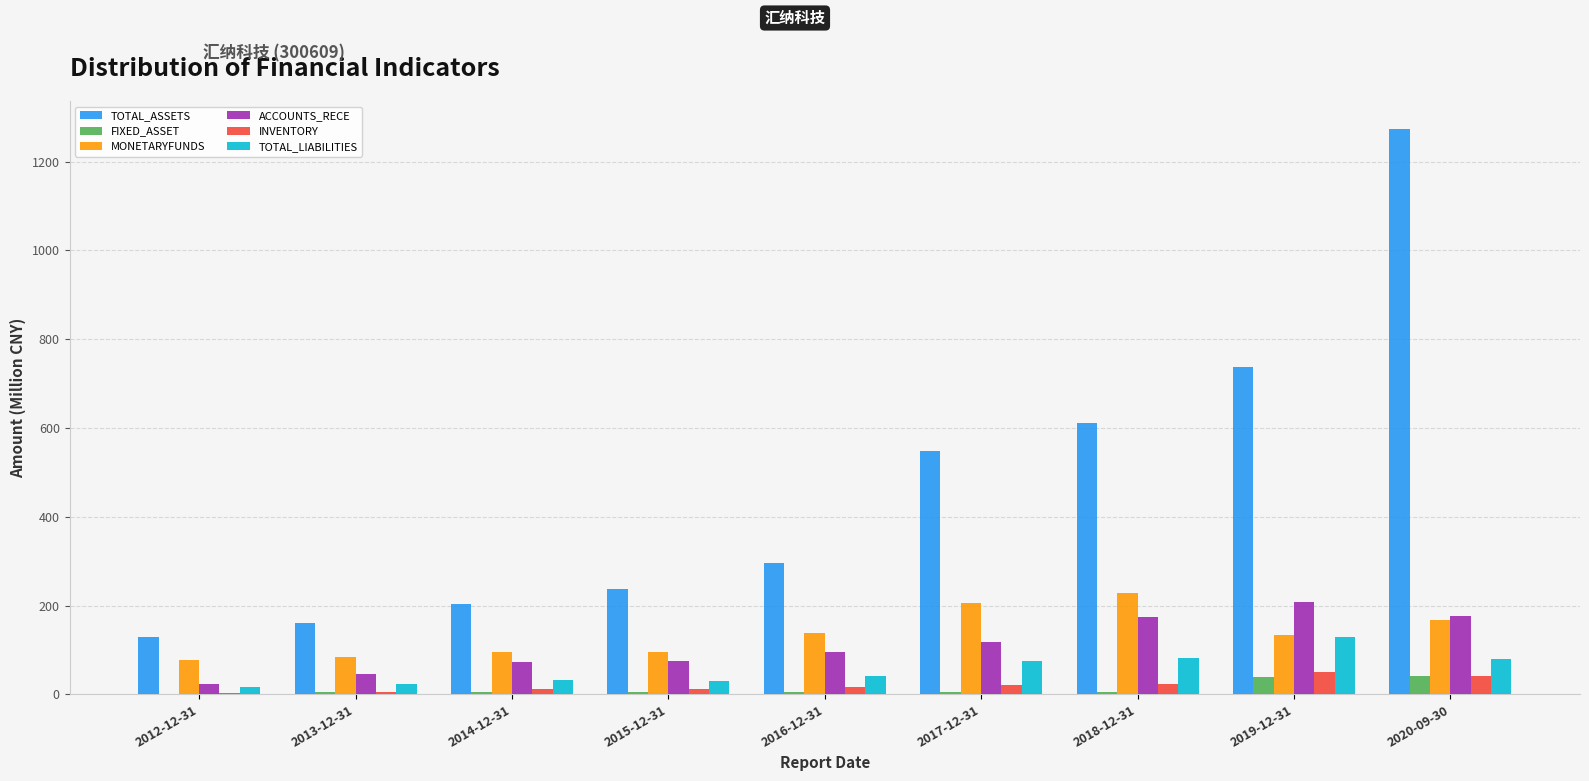

Is it true that ACCOUNTS_RECE equals 289.9 at 2018-12-31?

False